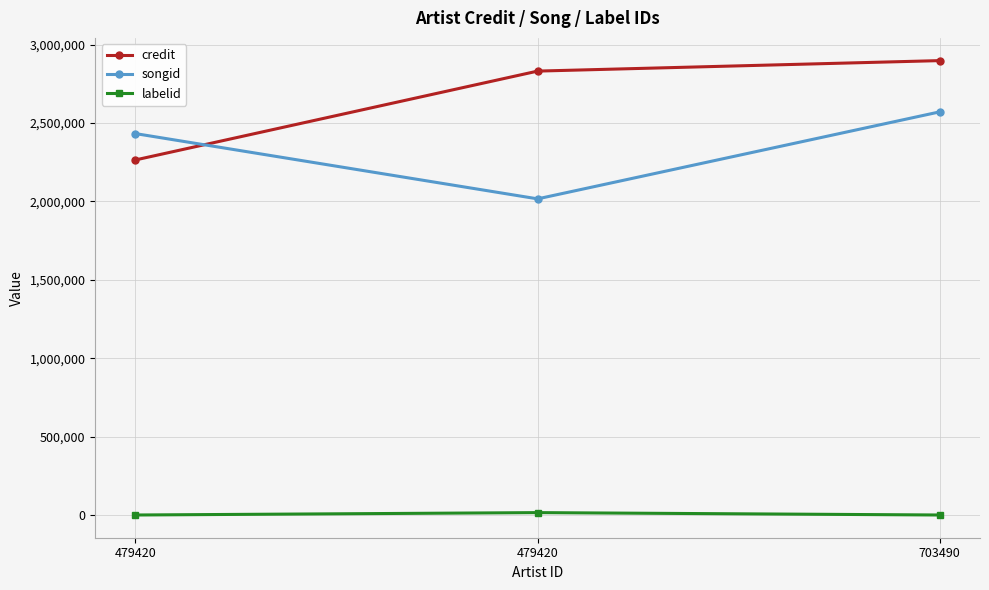

Where does the credit series first go above 2831356?

703490